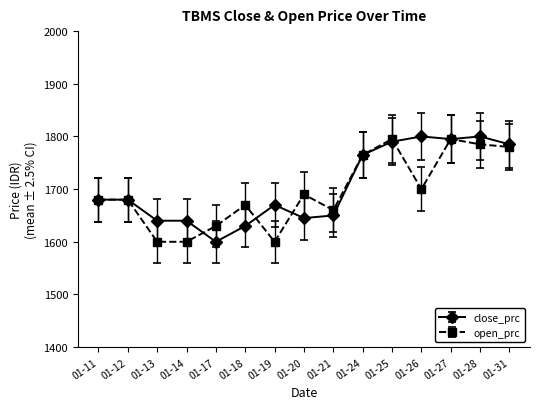

At 01-17, list the series in order from largest to smallest.

open_prc, close_prc